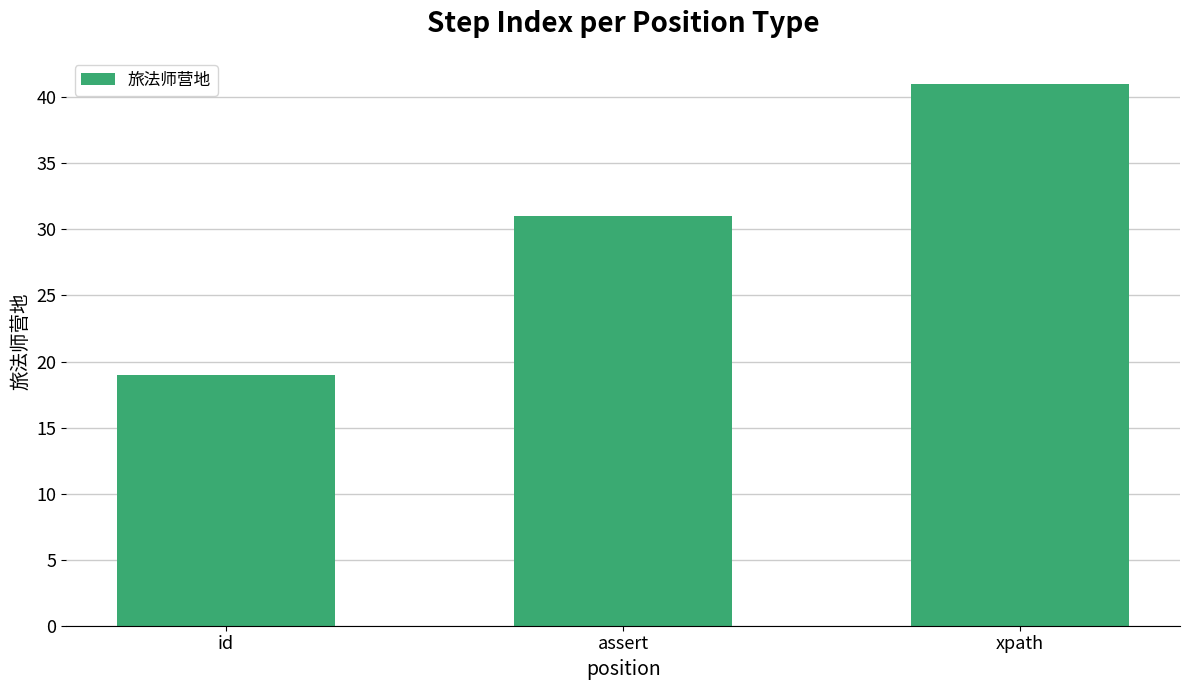

Where is the data nearest to the value 30?

assert